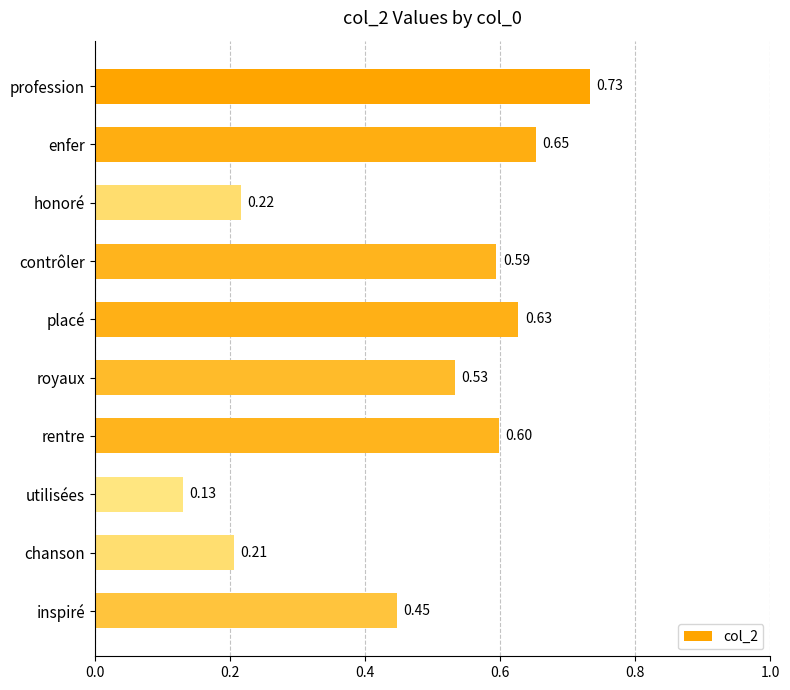

How many bars are there in total?

10